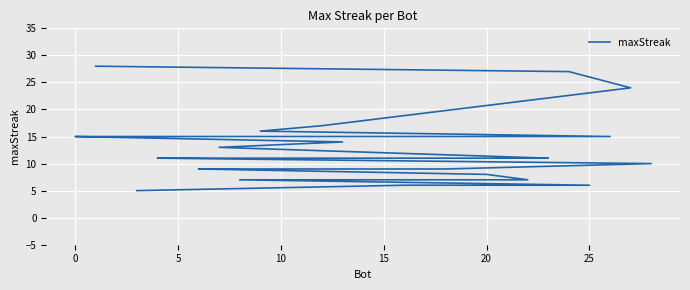

What is the difference between the second highest and minimum values?

22